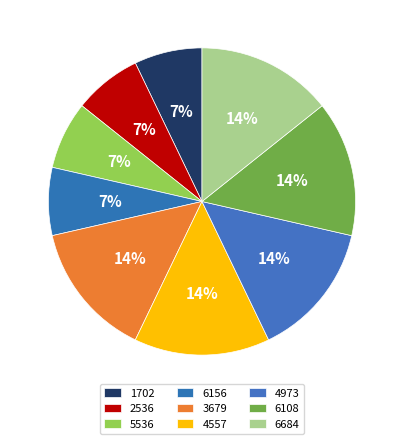

To the nearest percent, what is the combined percentage of 6684 and 5536?

21%